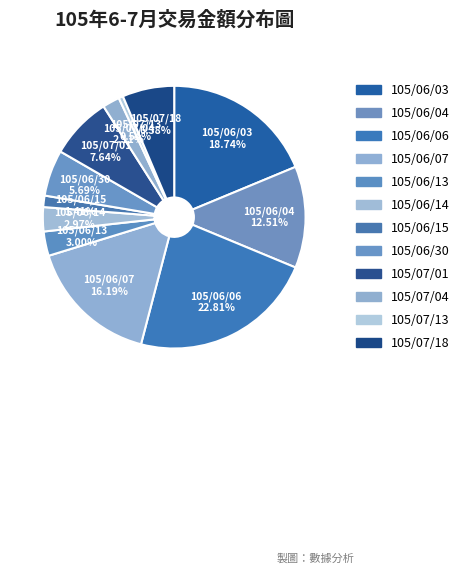

To the nearest percent, what is the difference between the largest and smallest slice percentages?

22%